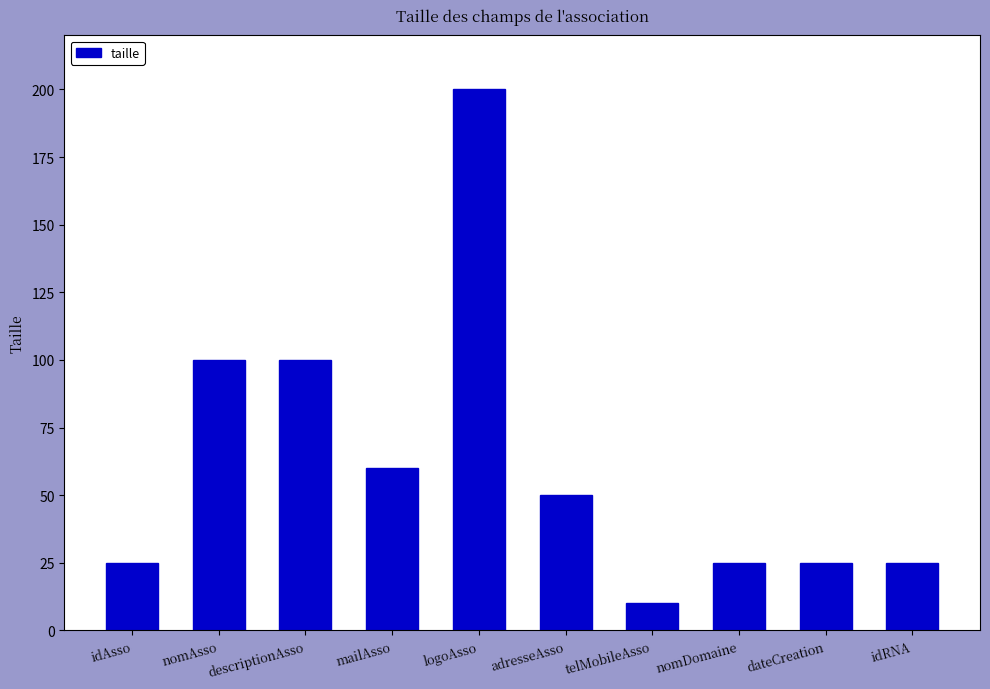

What is the label of the 1st bar from the left?

idAsso